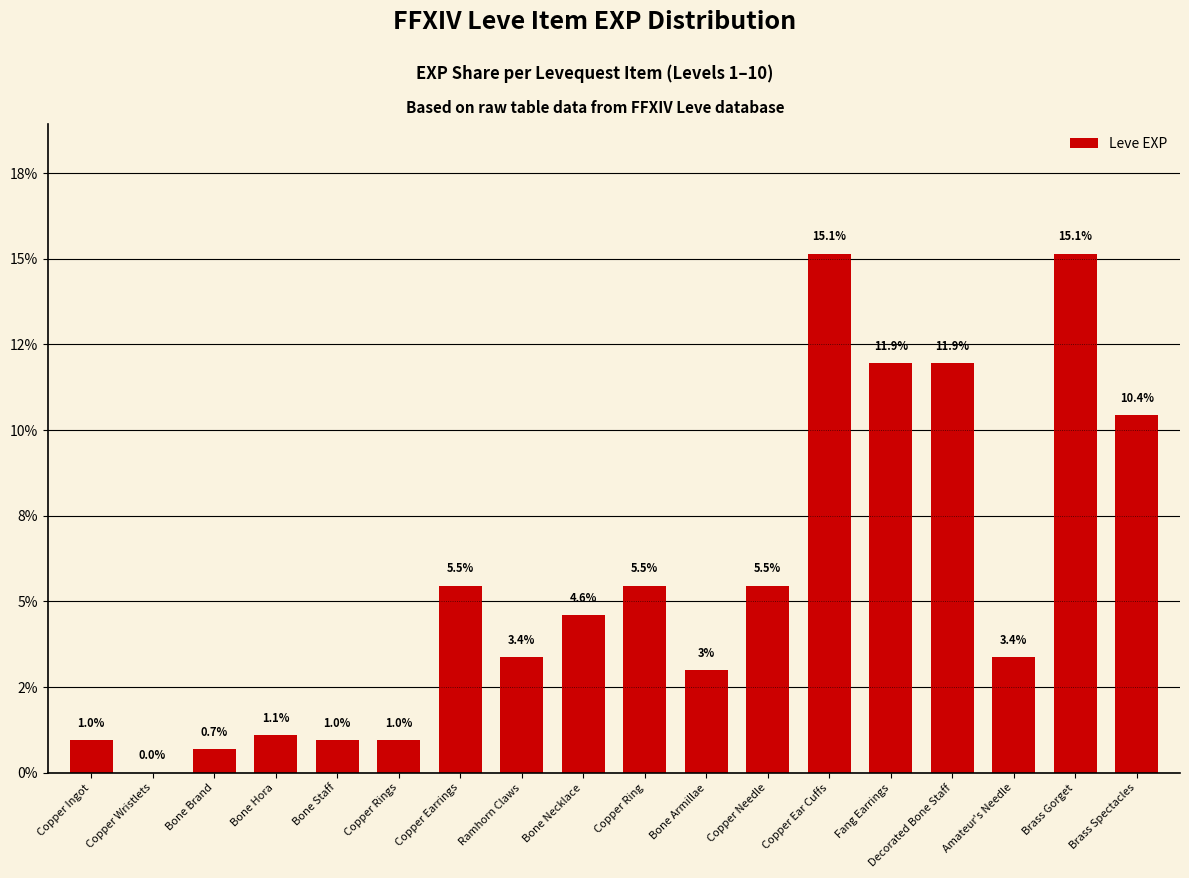

Between Bone Brand and Bone Hora, which is larger?

Bone Hora